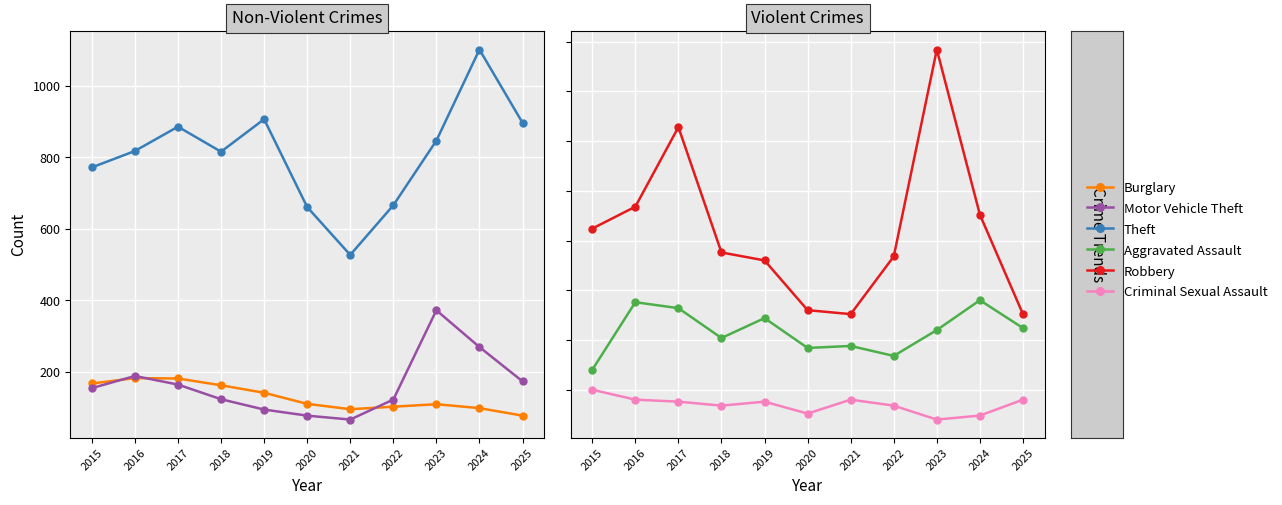

Between 2017 and 2021, which series saw the biggest shift?

Theft